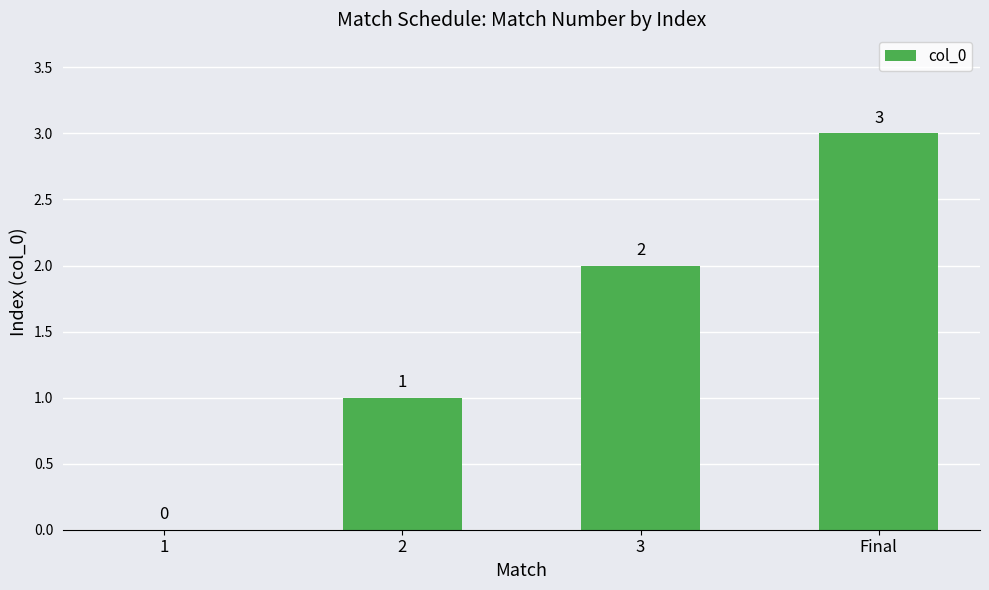

What is the ratio of the value at 2 to the value at 3?

0.5